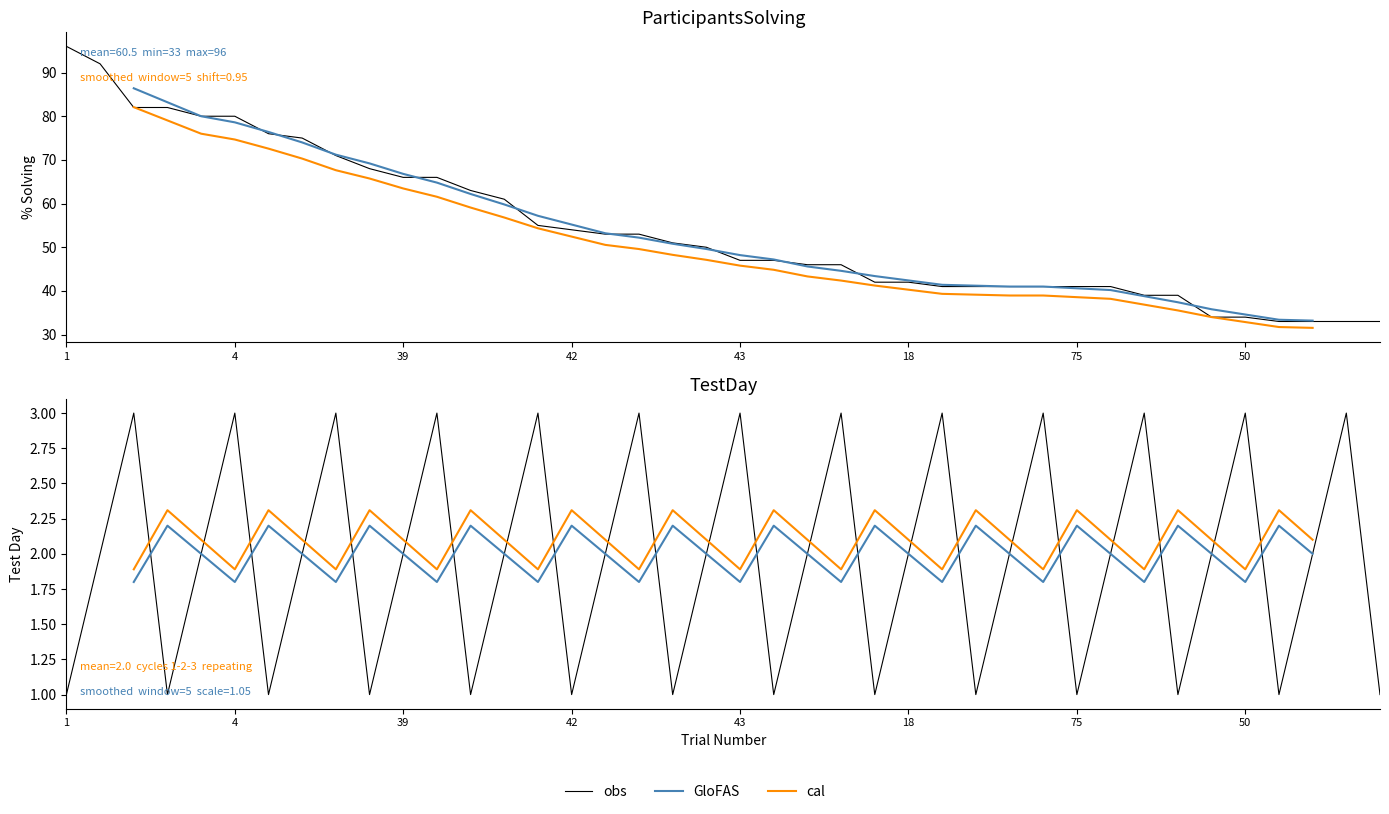

Rank the series by their maximum value, from lowest to highest.

TestDay, ParticipantsSolving